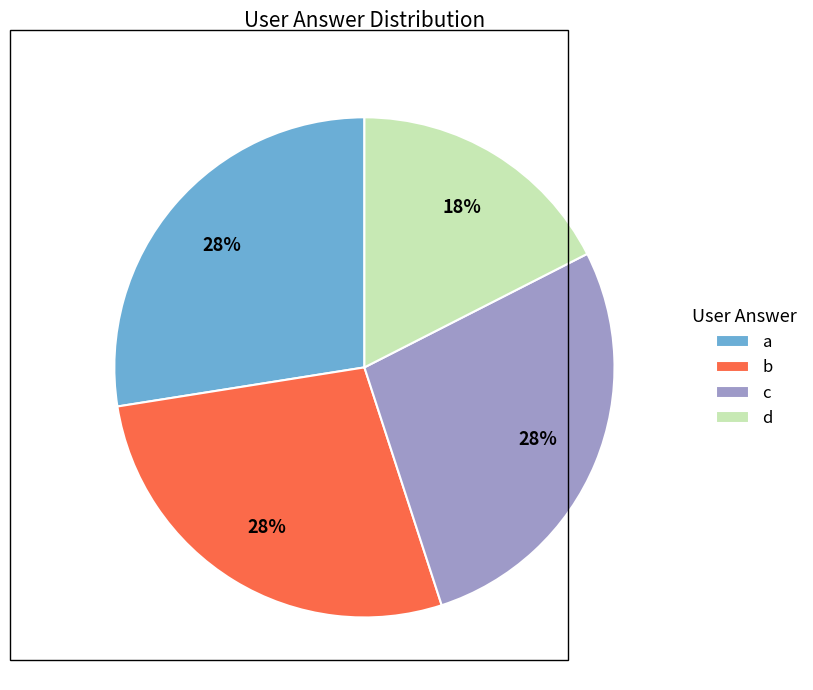

True or false: a accounts for 19% of the total.

False